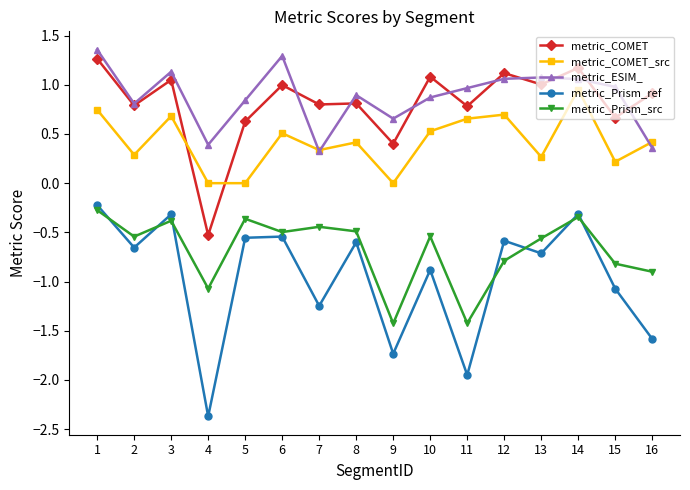

What is the value of the metric_COMET_src point at the 13th from the left?

0.3